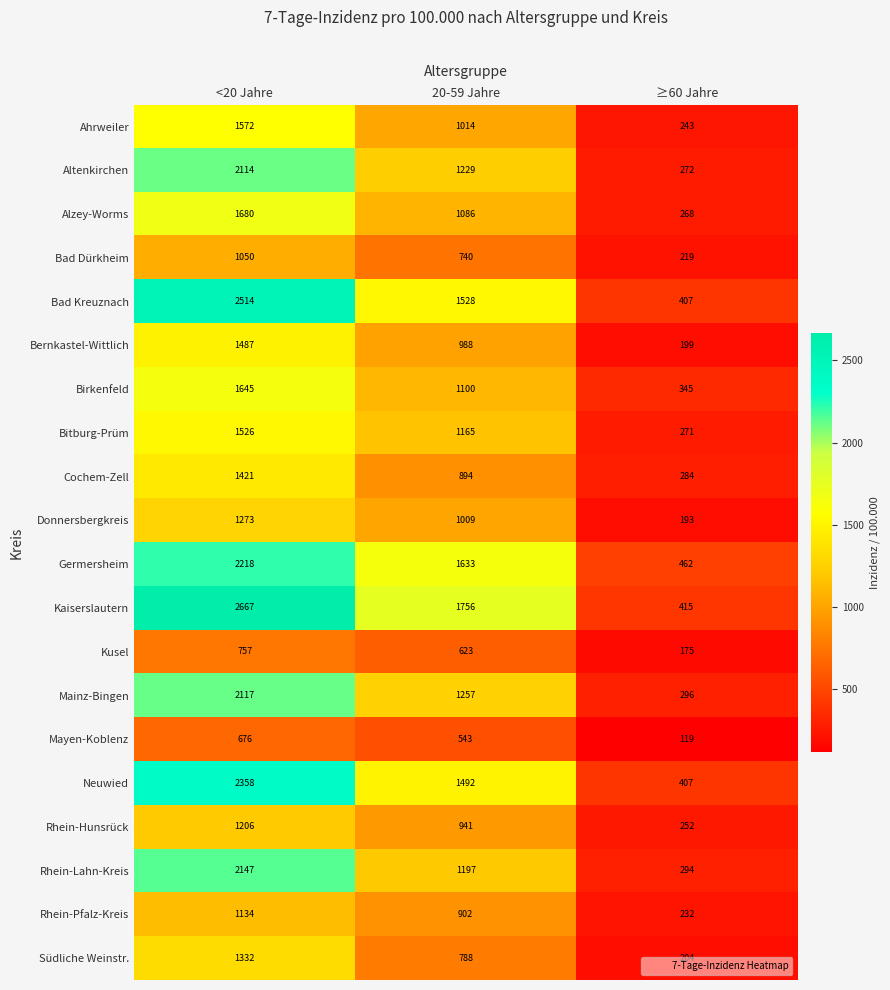

Which category has the lowest value across all series?

≥60 Jahre